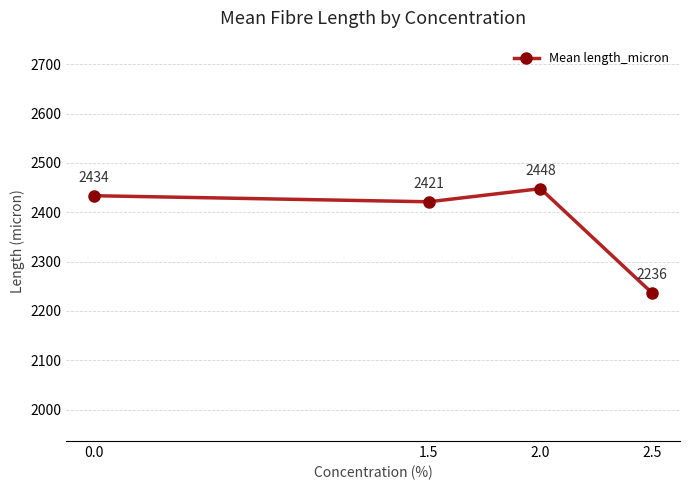

True or false: the data shows 3995.4 at 2.0.

False